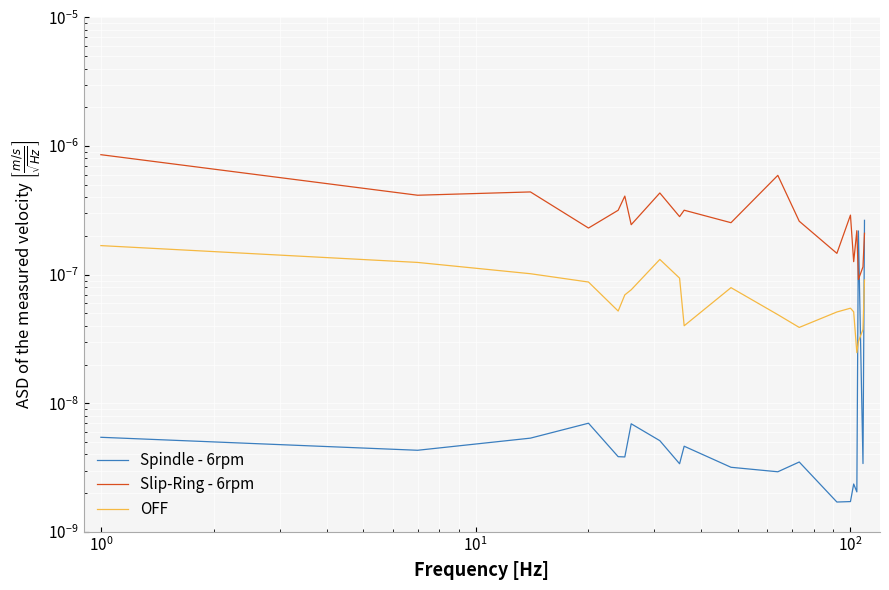

The Spindle - 6rpm series shows 0.0 at $\mathdefault{10^{2}}$. True or false?

False